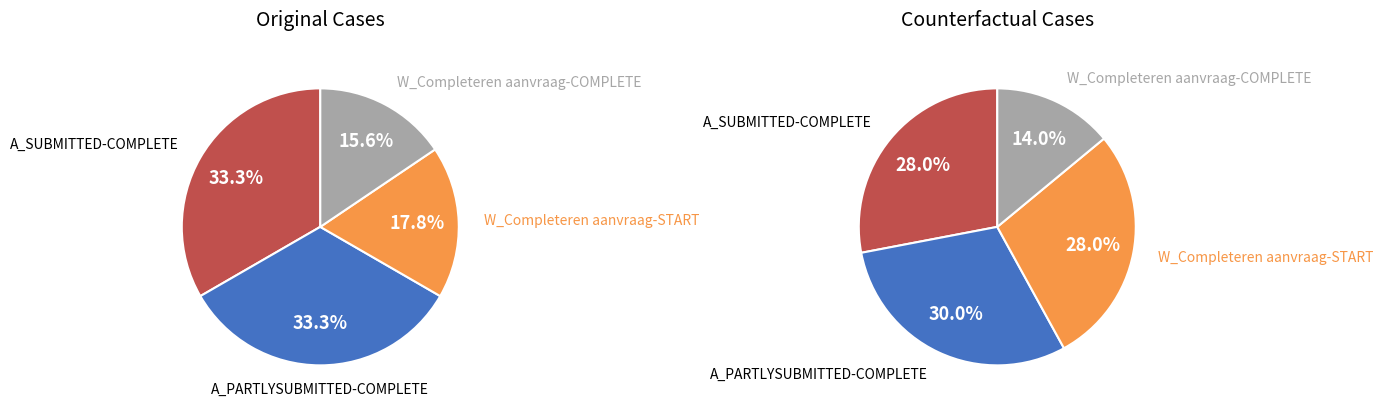

Between A_PARTLYSUBMITTED-COMPLETE and W_Completeren aanvraag-START, which is larger?

A_PARTLYSUBMITTED-COMPLETE